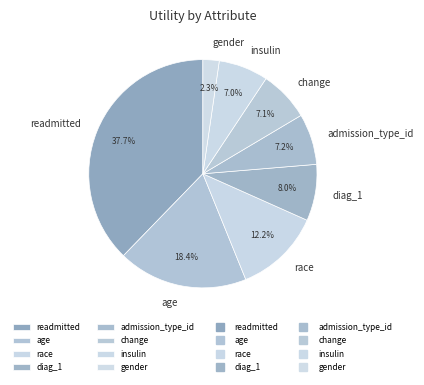

True or false: admission_type_id accounts for 1% of the total.

False